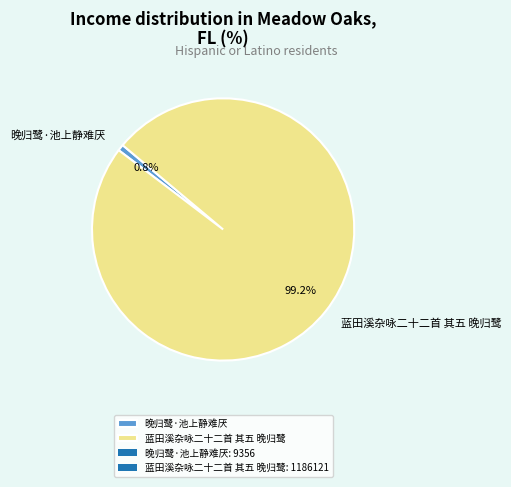

Rank the categories by value from highest to lowest.

蓝田溪杂咏二十二首 其五 晚归鹭, 晚归鹭·池上静难厌